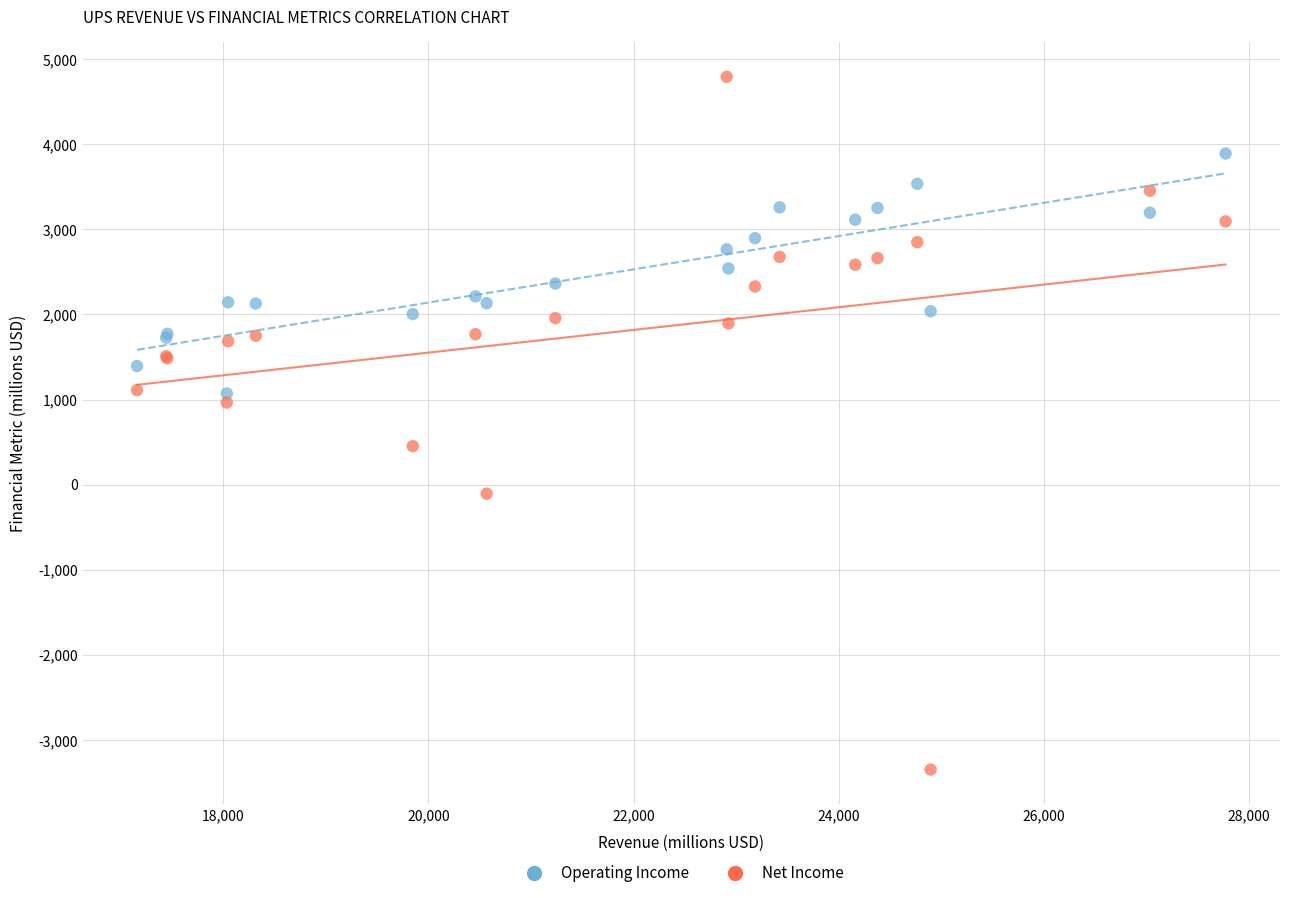

Which series has the widest spread of Y values?

Net Income